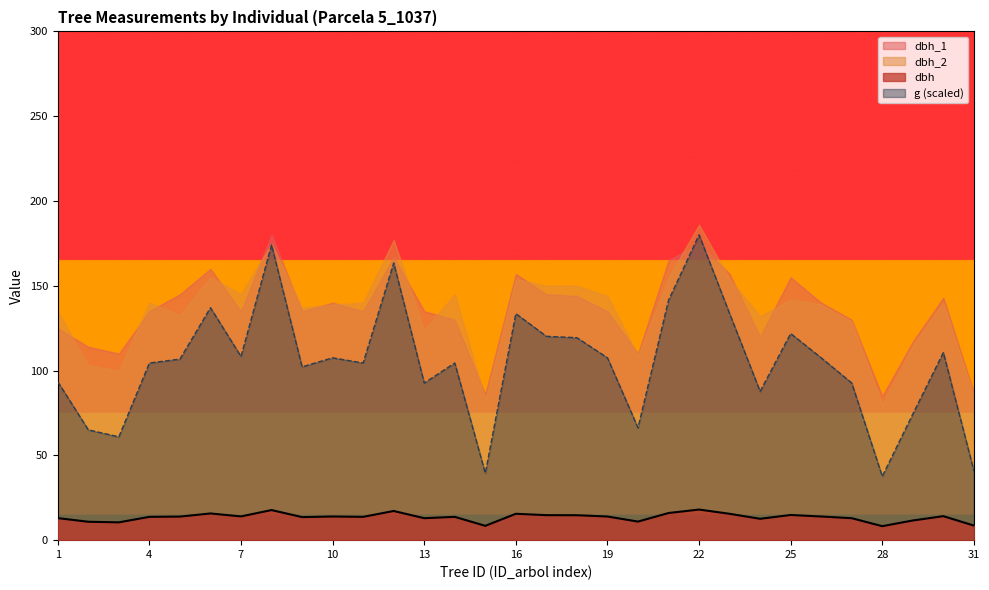

How many values in the g series are below 106?

15